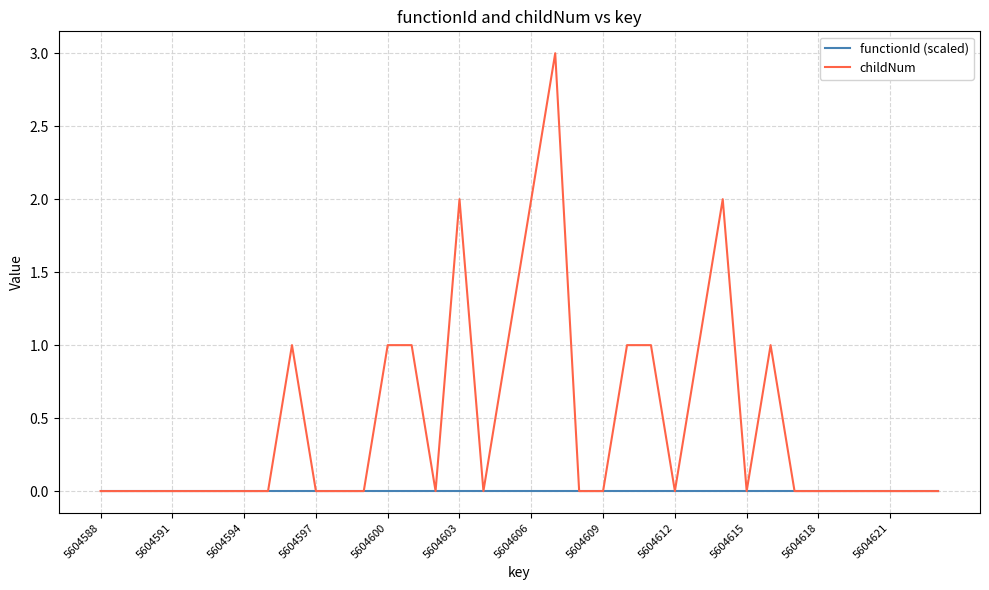

List the series in order of their peak value, lowest first.

functionId (scaled), childNum